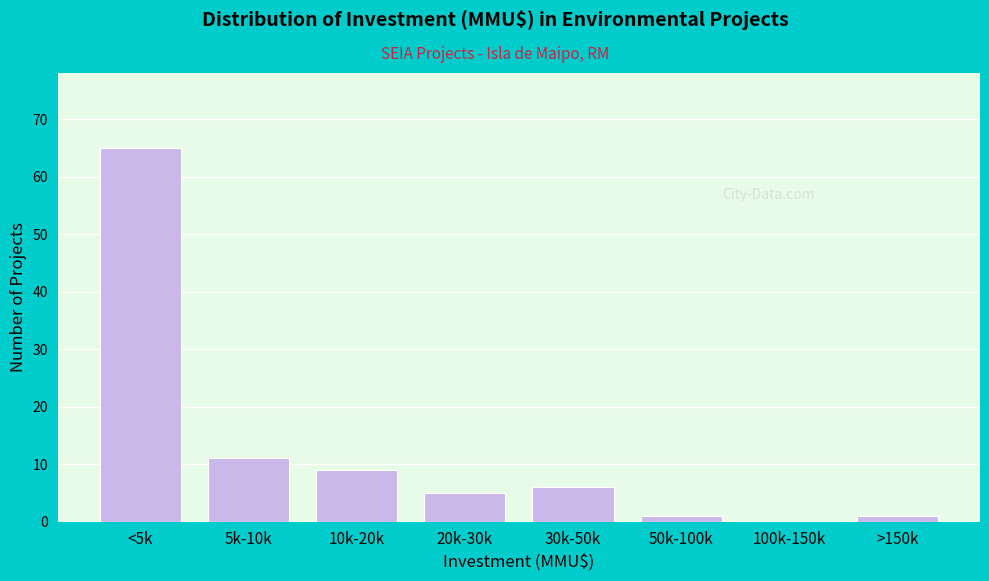

Reading left to right, transcribe all the data shown in this chart.

<5k=65	5k-10k=11	10k-20k=9	20k-30k=5	30k-50k=6	50k-100k=1	100k-150k=0	>150k=1